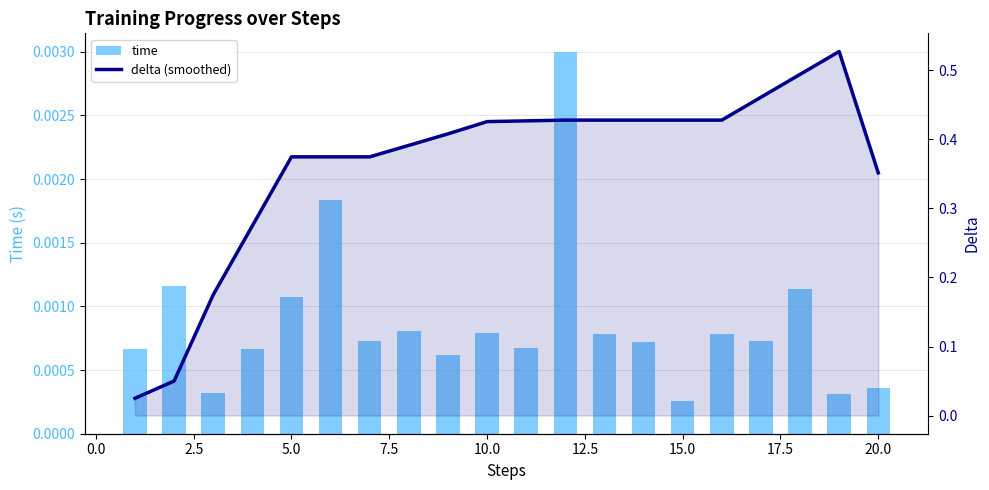

The value of delta (smoothed) at 10.0 is 0.2. True or false?

False